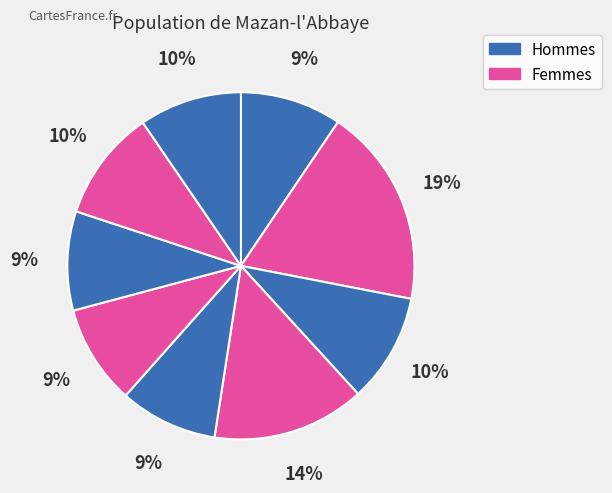

How many slices are in this pie chart?

9